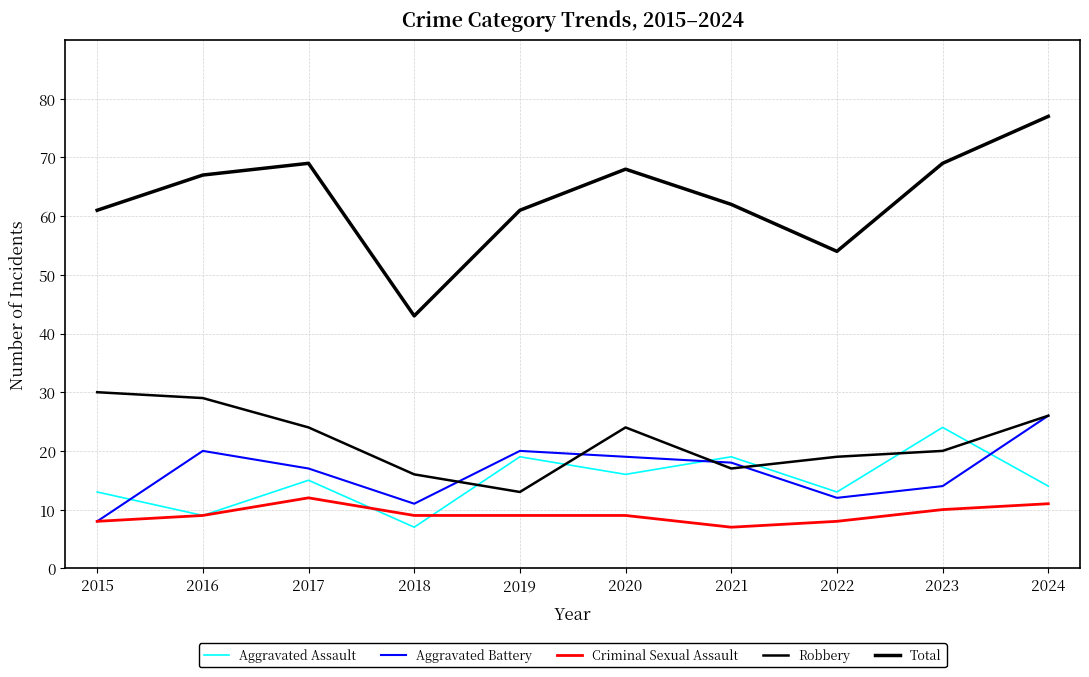

Does the chart display data point markers on the line(s)?

No